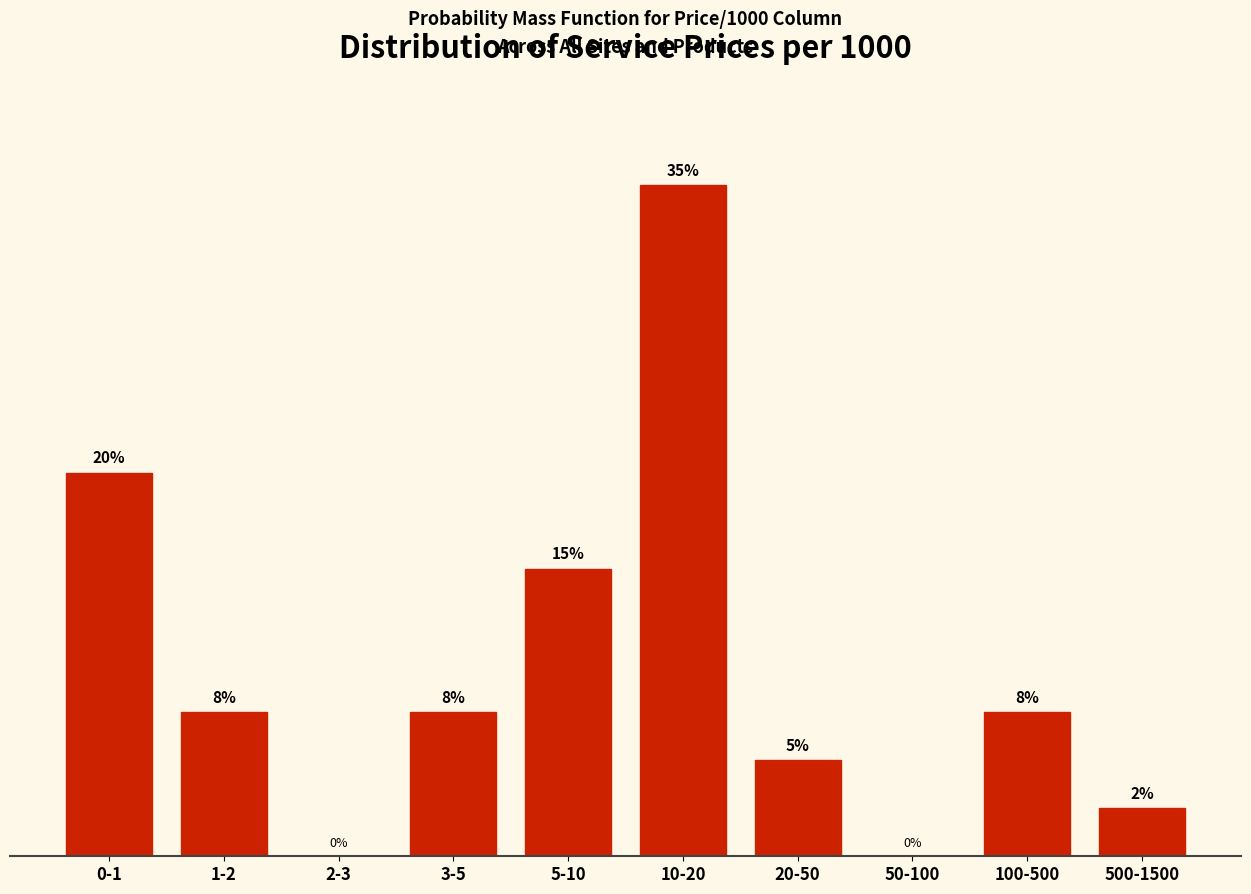

Where does the data first go above 7?

0-1